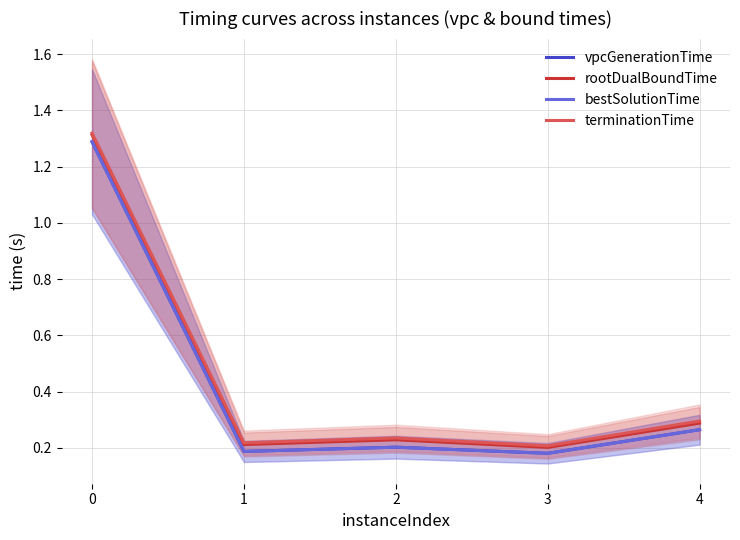

Reading left to right, extract all data points from this chart.

vpcGenerationTime: 0=1.3	1=0.2	2=0.2	3=0.2	4=0.3
rootDualBoundTime: 0=1.3	1=0.2	2=0.2	3=0.2	4=0.3
bestSolutionTime: 0=1.3	1=0.2	2=0.2	3=0.2	4=0.3
terminationTime: 0=1.3	1=0.2	2=0.2	3=0.2	4=0.3